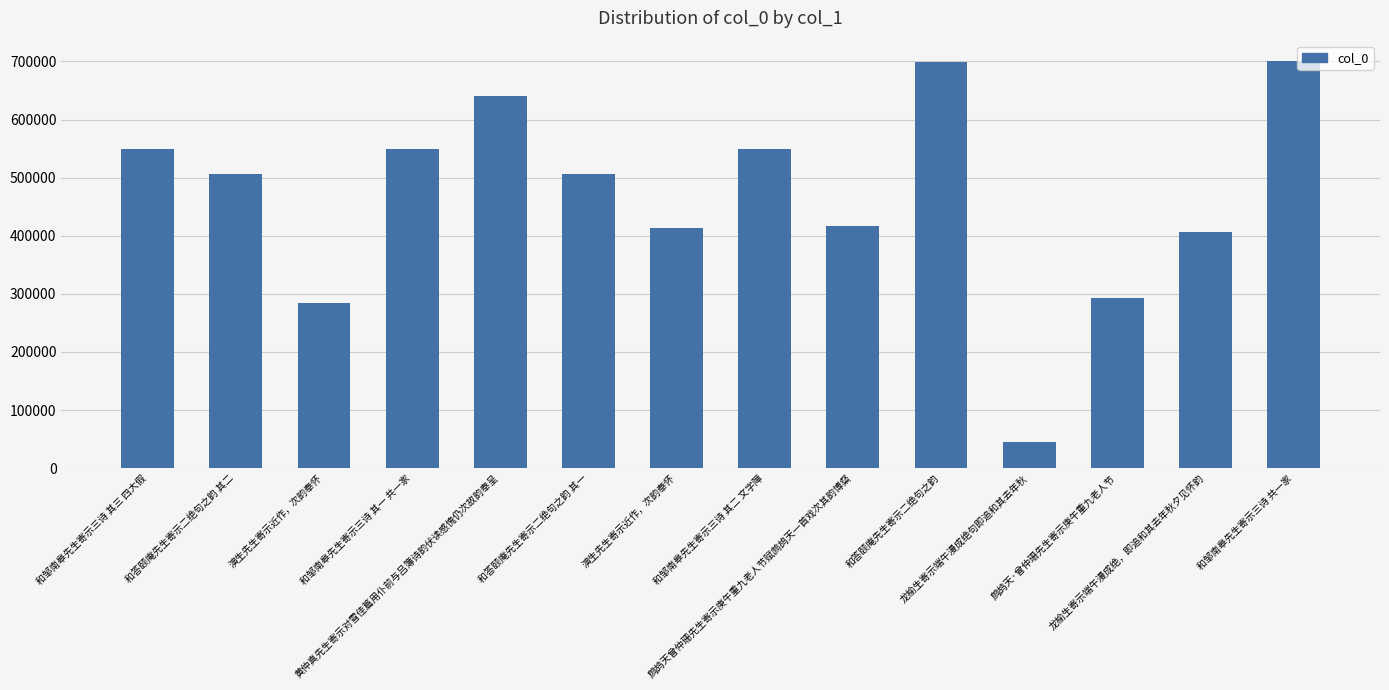

Rank the categories by value from lowest to highest.

龙榆生寄示端午漫成绝句即追和其去年秋, 演生先生寄示近作，次韵奉怀, 鹧鸪天·曾仲珊先生寄示庚午重九老人节, 龙榆生寄示端午漫成绝，即追和其去年秋夕见怀韵, 演生先生寄示近作，次韵奉怀, 鹧鸪天曾仲珊先生寄示庚午重九老人节赋鹧鸪天一首戏次其韵博粲, 和答颐庵先生寄示二绝句之韵 其一, 和答颐庵先生寄示二绝句之韵 其二, 和邹南皋先生寄示三诗 其一 共一家, 和邹南皋先生寄示三诗 其二 文字障, 和邹南皋先生寄示三诗 其三 四大假, 黄仲真先生寄示对雪佳篇用仆前与吕簿诗韵伏读感愧仍次故韵奉呈, 和答颐庵先生寄示二绝句之韵, 和邹南皋先生寄示三诗 共一家